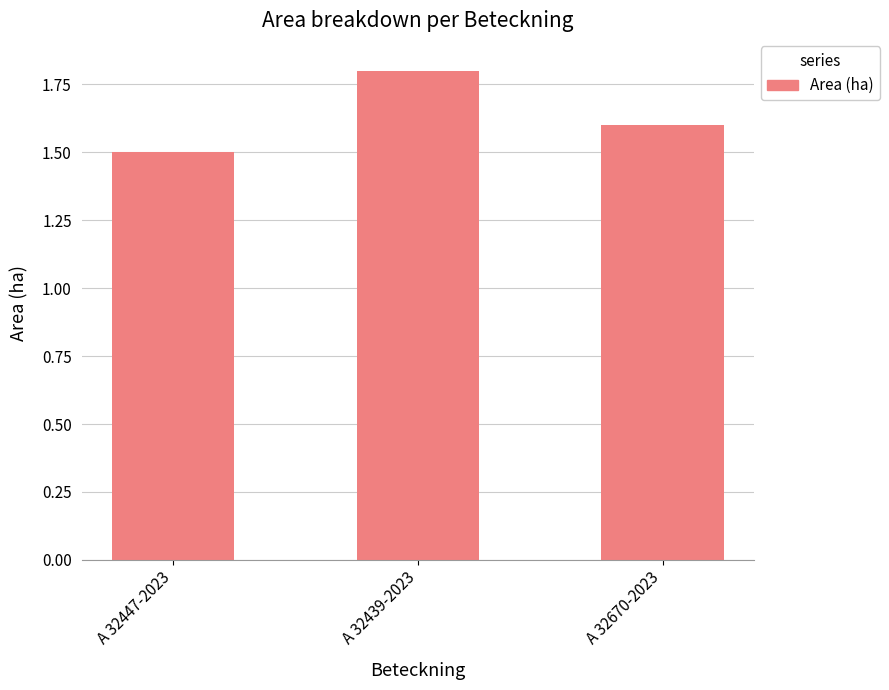

Which category has the lowest value across all series?

A 32447-2023